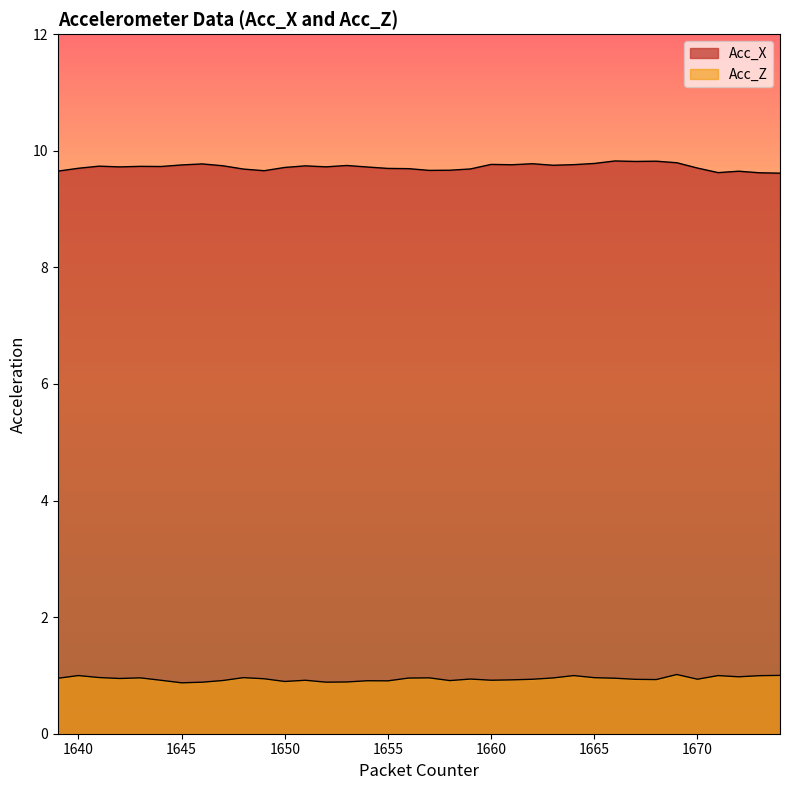

What are all the series names shown in the legend?

Acc_X, Acc_Z